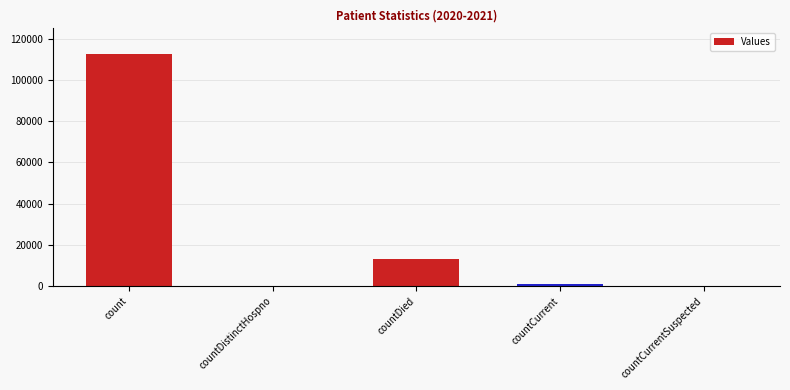

How many data points does each series have?

5